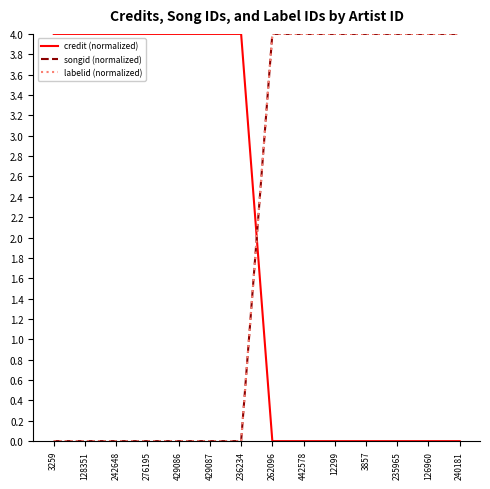

Does the chart have visible grid lines?

No